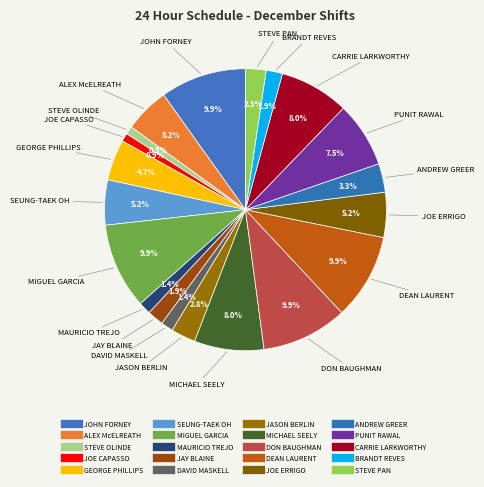

Count the number of slices in the pie.

20